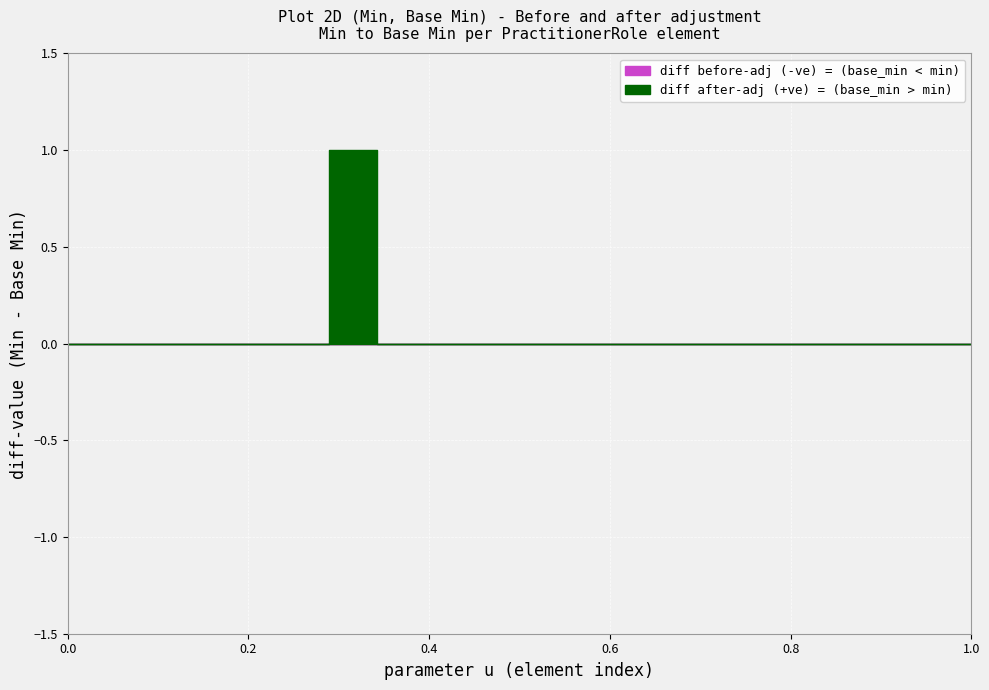

The value of Base Min at PractitionerRole.text is 0. True or false?

True